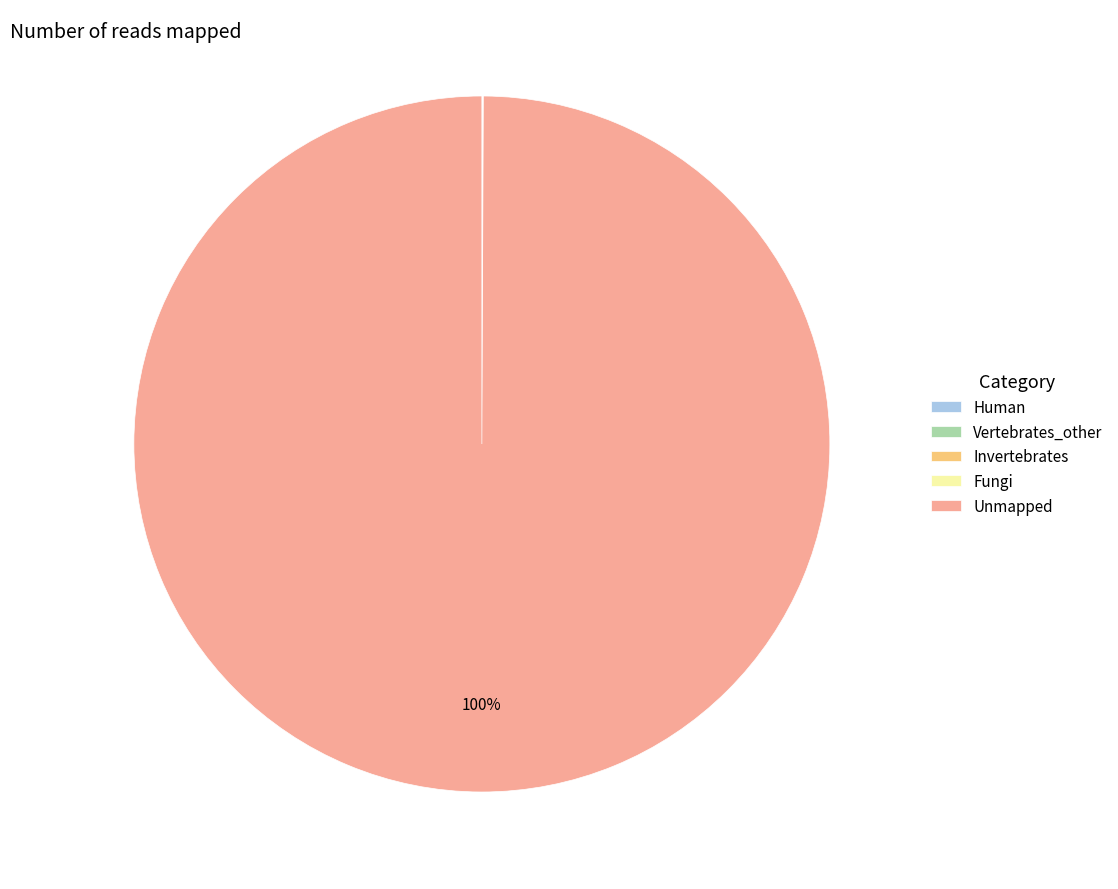

Does Unmapped represent more than half of the total?

Yes